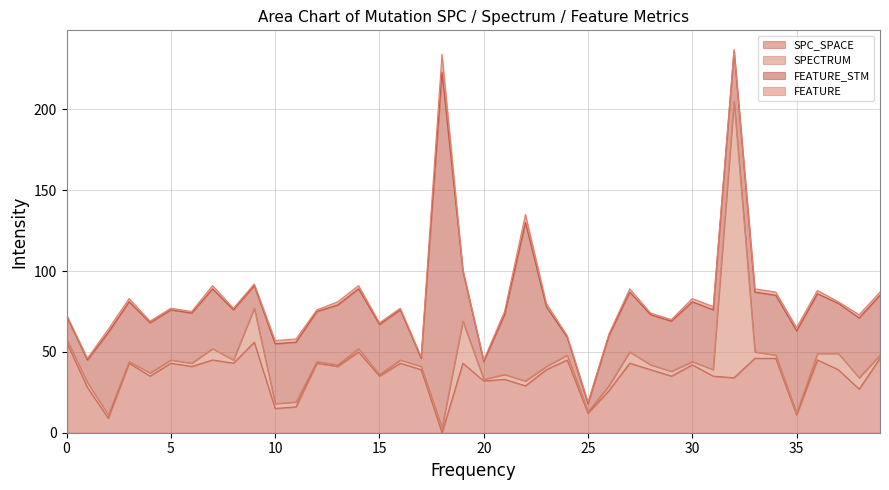

Which series has the largest range (max minus min)?

FEATURE_STM